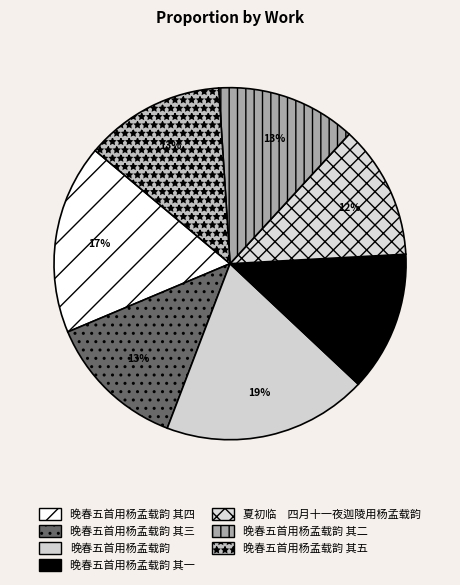

Rank the categories by value from highest to lowest.

晚春五首用杨孟载韵, 晚春五首用杨孟载韵 其四, 晚春五首用杨孟载韵 其五, 晚春五首用杨孟载韵 其三, 晚春五首用杨孟载韵 其二, 晚春五首用杨孟载韵 其一, 夏初临　四月十一夜迦陵用杨孟载韵